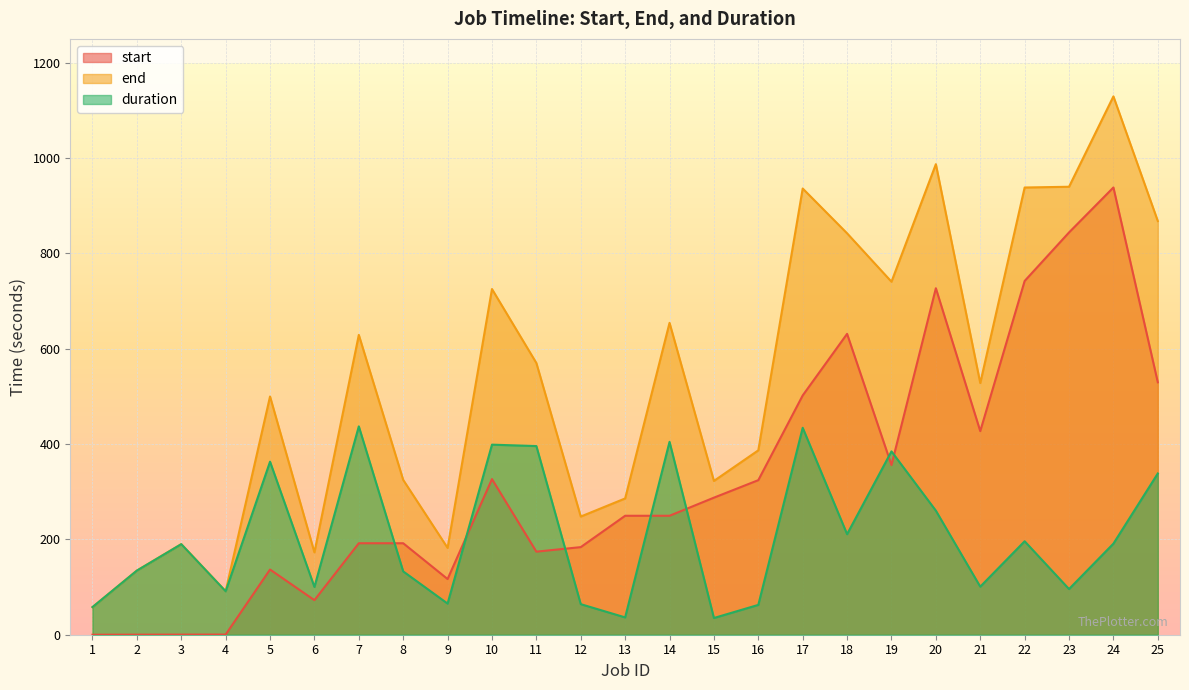

What is the maximum value shown in the chart?

1129.4